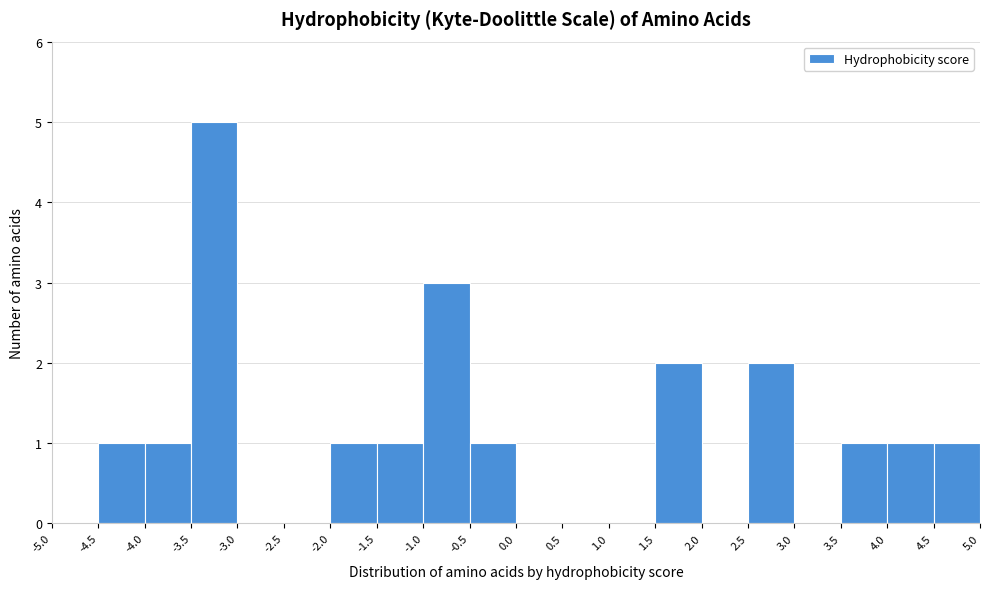

How tall is the bar that spans 4.5 to 5.0 on the x-axis? The values are not printed on the chart, so give them approximately, as read against the axis.

1